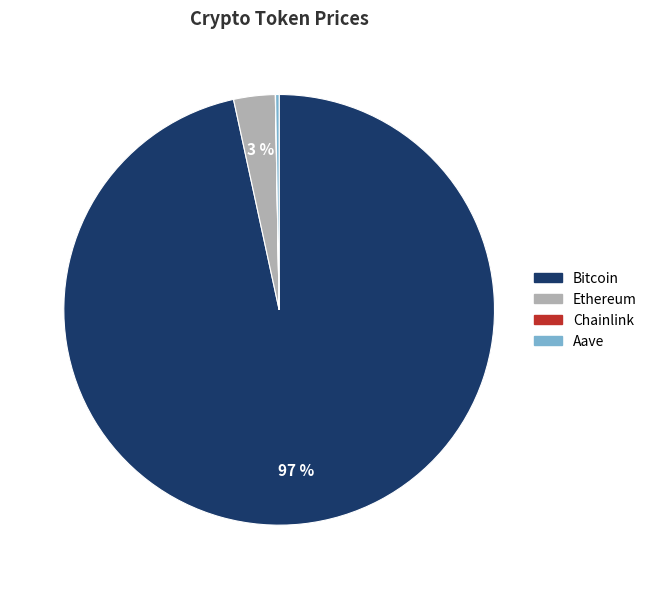

To the nearest percent, what is the difference between the largest and smallest slice percentages?

97%